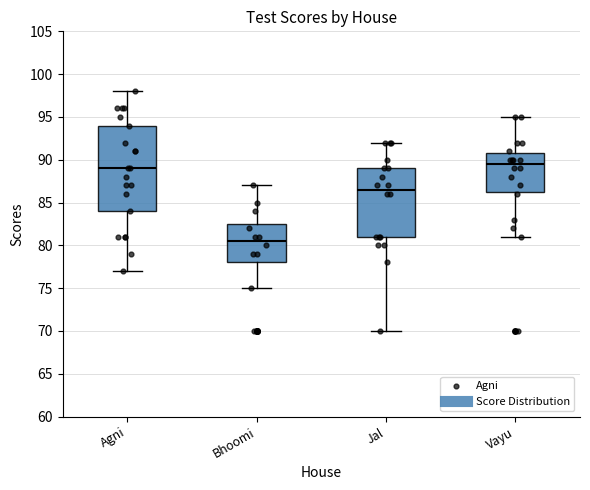

Where does the upper whisker of the box for Bhoomi end on the y-axis? The values are not printed on the chart, so give them approximately, as read against the axis.

87.0